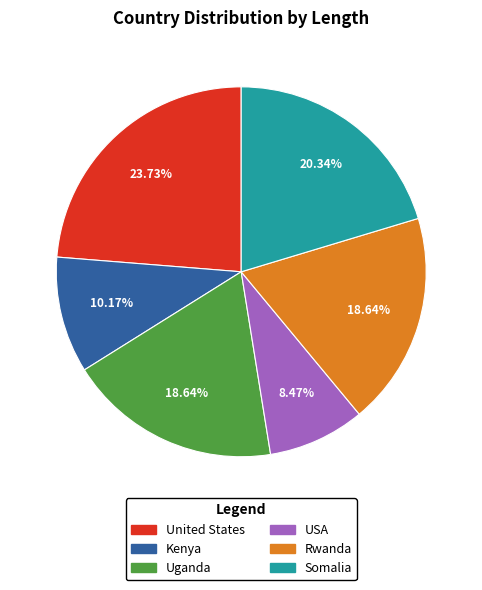

Which slice is the smallest?

USA